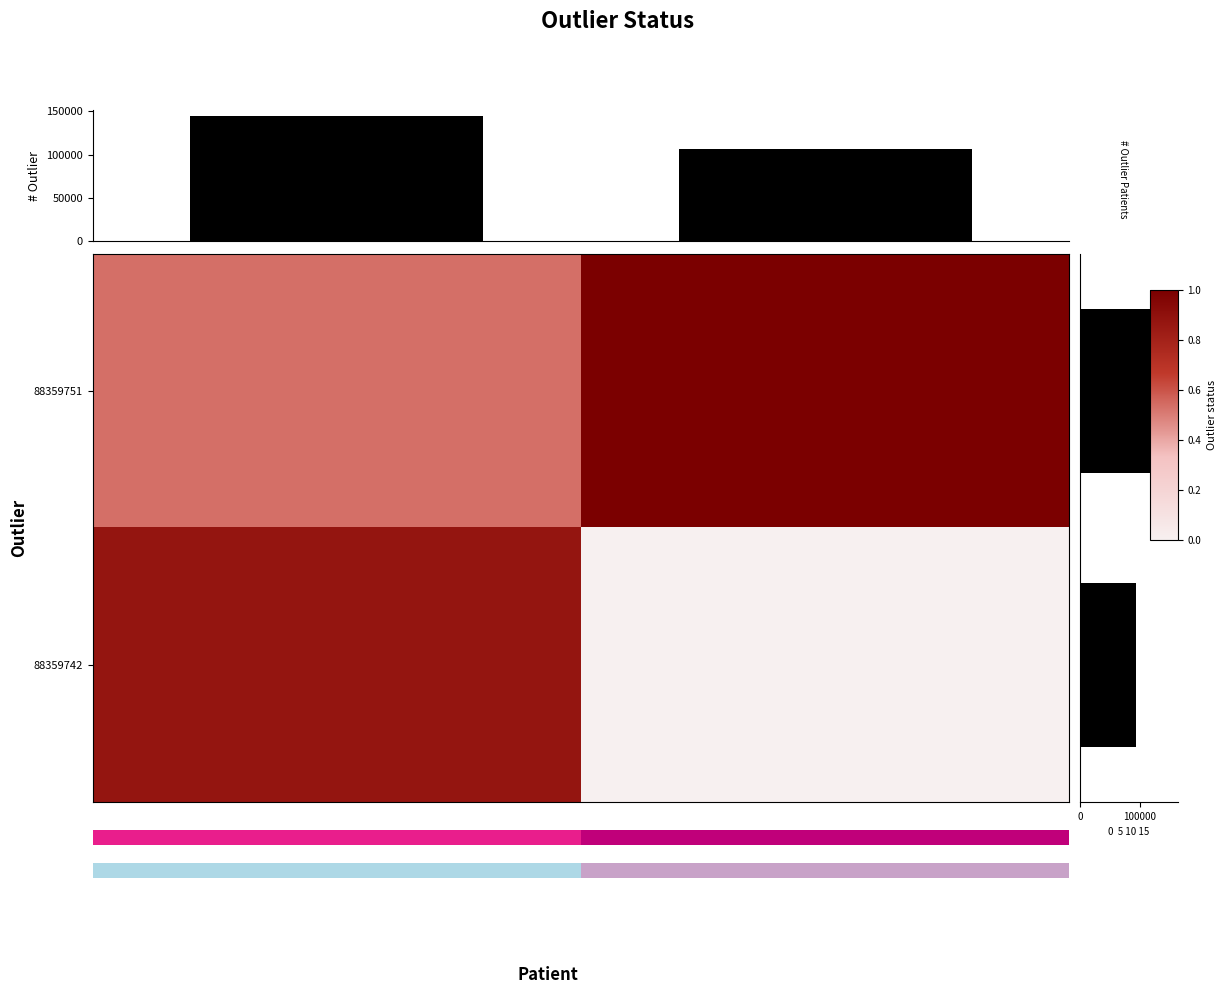

What is the sum of the Row counts values at 88359751 and 88359742?

250582.0